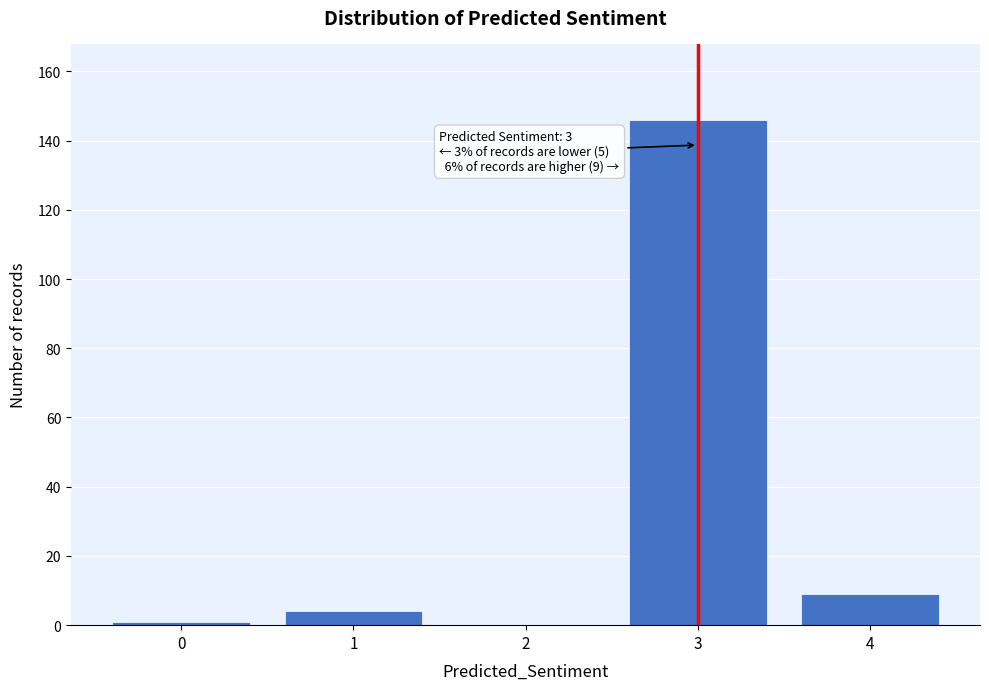

Reading left to right, transcribe all the data shown in this chart.

0=1	1=4	2=0	3=146	4=9